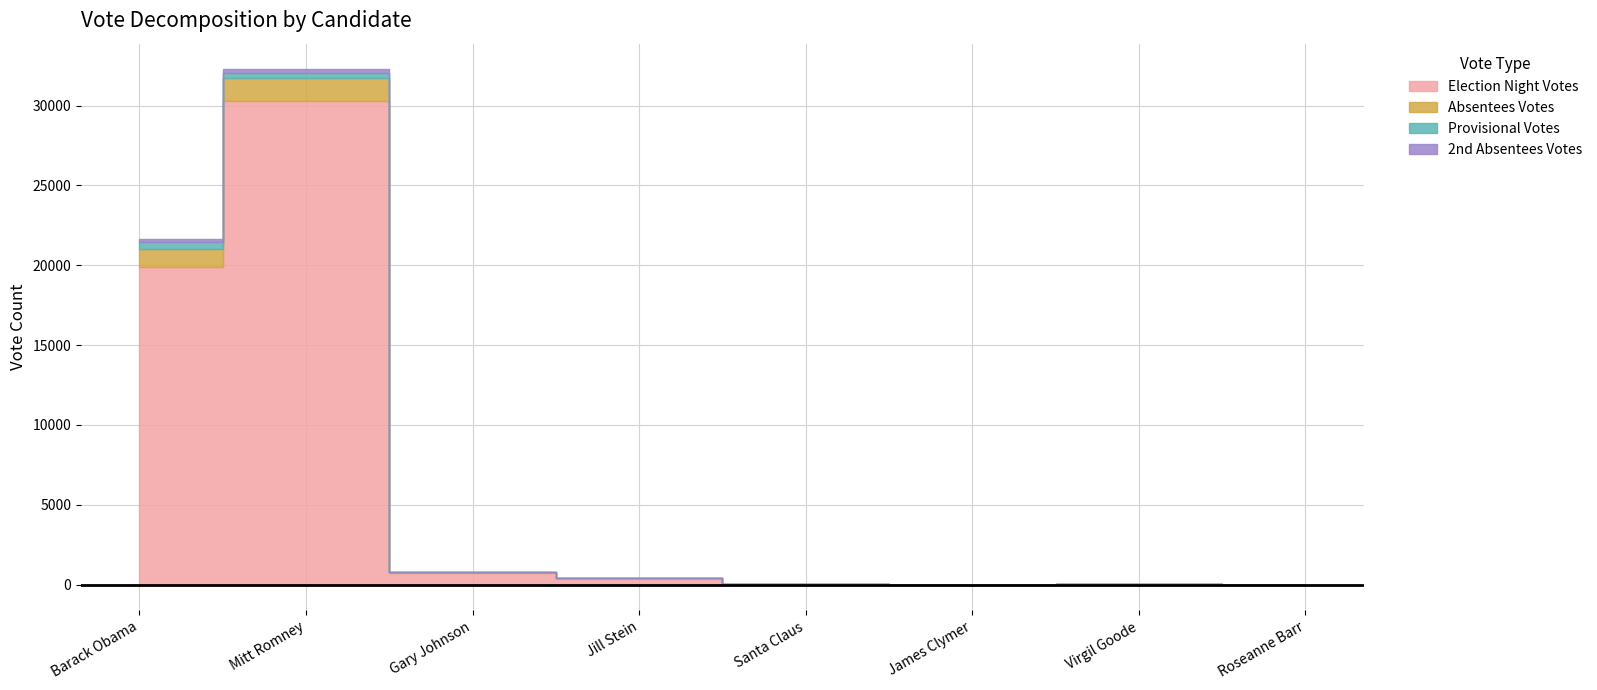

True or false: Election Night Votes has a value of 4 at Roseanne Barr.

True